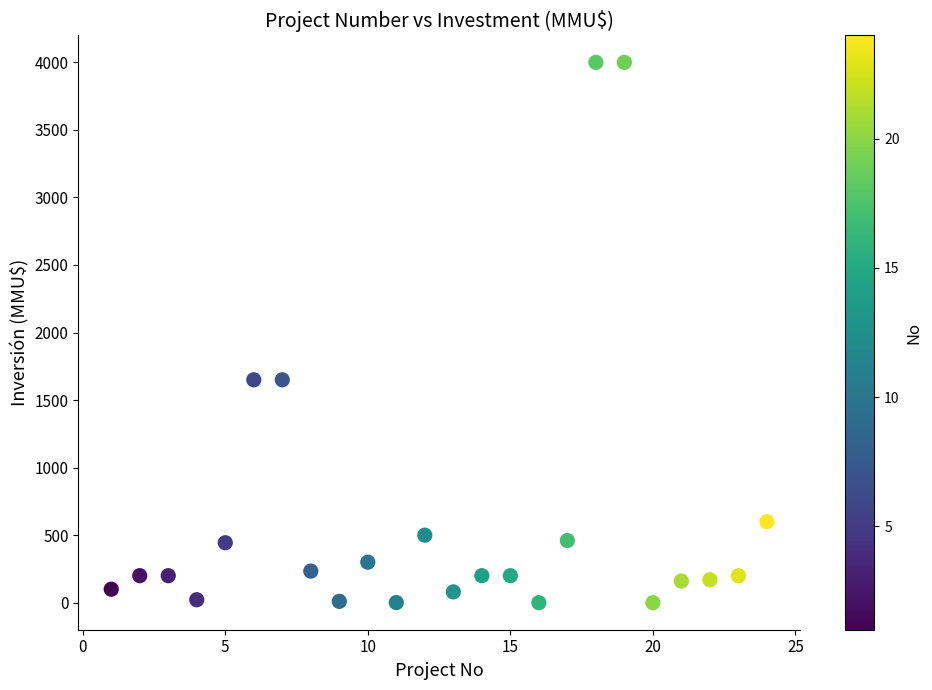

What is the range of Y values (max minus min)?

4000